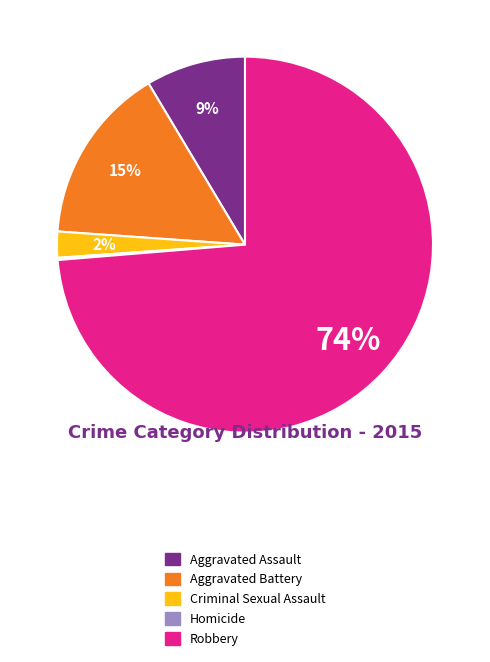

Which category has the biggest portion of the pie?

Robbery